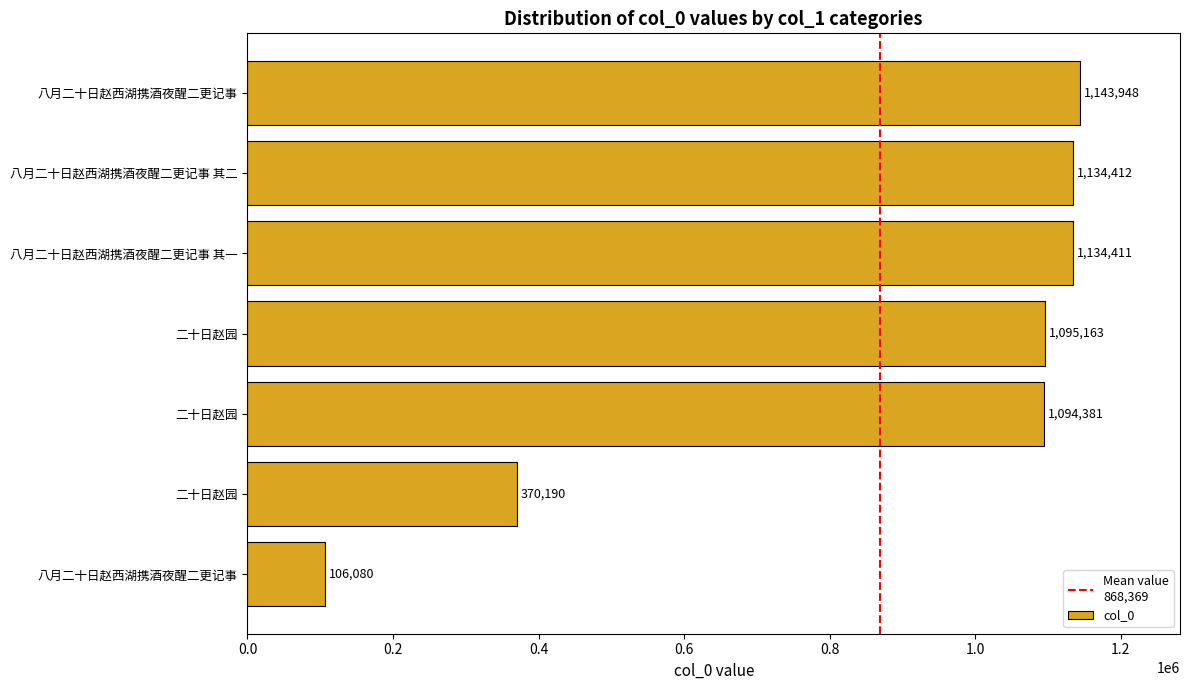

Rank the categories by value from highest to lowest.

八月二十日赵西湖携酒夜醒二更记事, 八月二十日赵西湖携酒夜醒二更记事 其二, 八月二十日赵西湖携酒夜醒二更记事 其一, 二十日赵园, 二十日赵园, 二十日赵园, 八月二十日赵西湖携酒夜醒二更记事